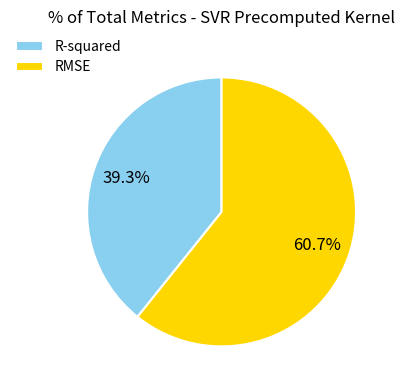

What portion of the pie excludes RMSE?

39.3%